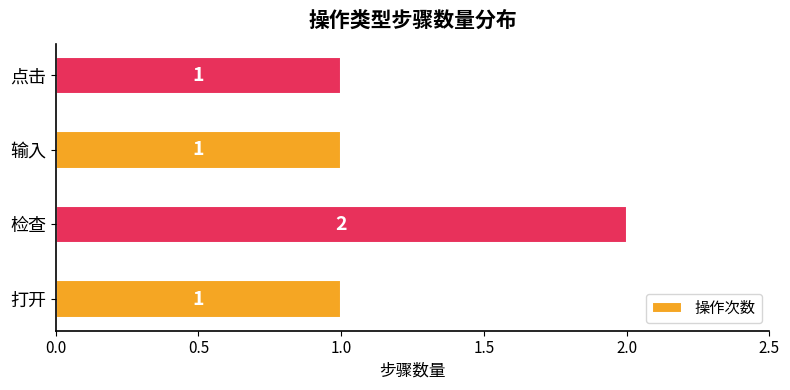

Count the values in the range 1 to 2.

4